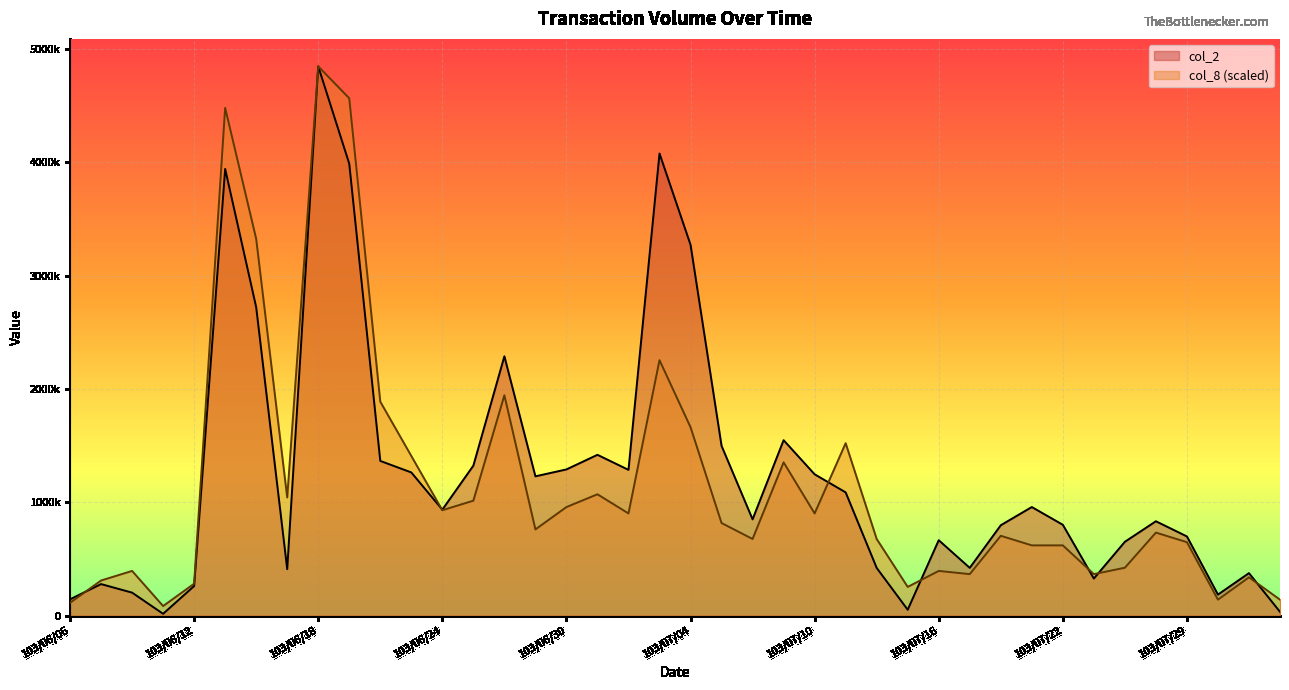

What is the label of the 10th point from the left?

103/06/19